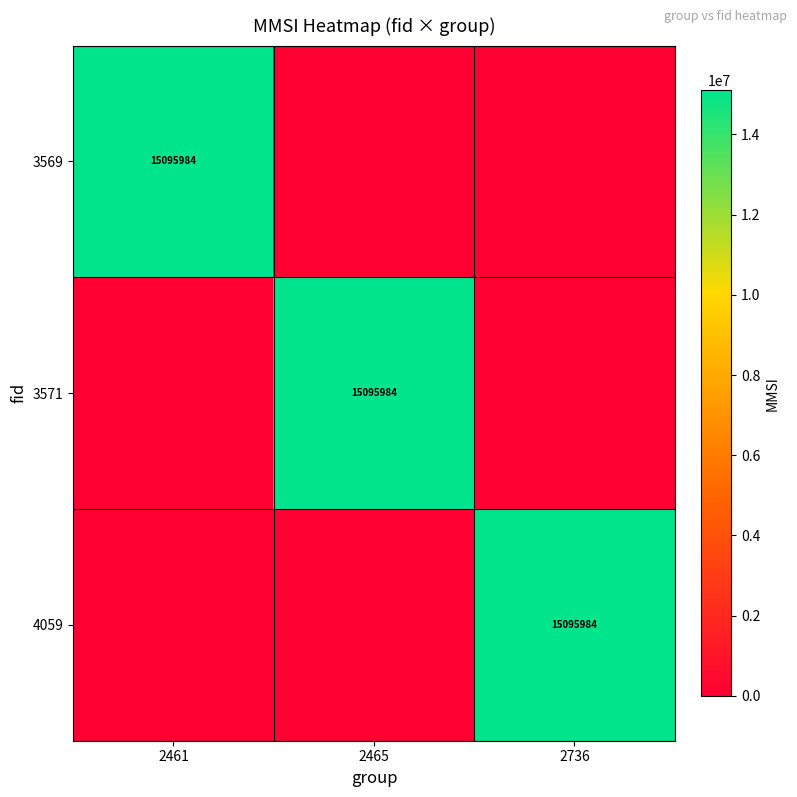

The 3569 series shows 15095984 at 2461. True or false?

True